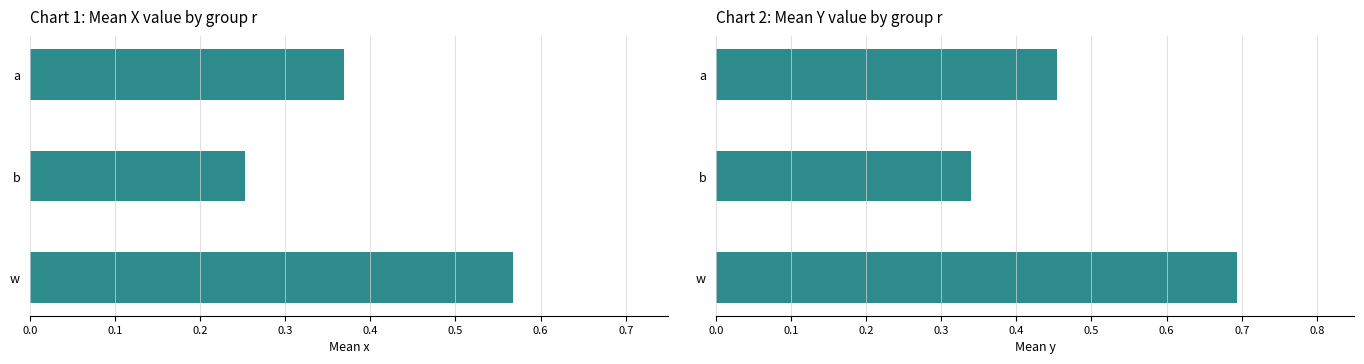

What is the average value of the mean x series?

0.4